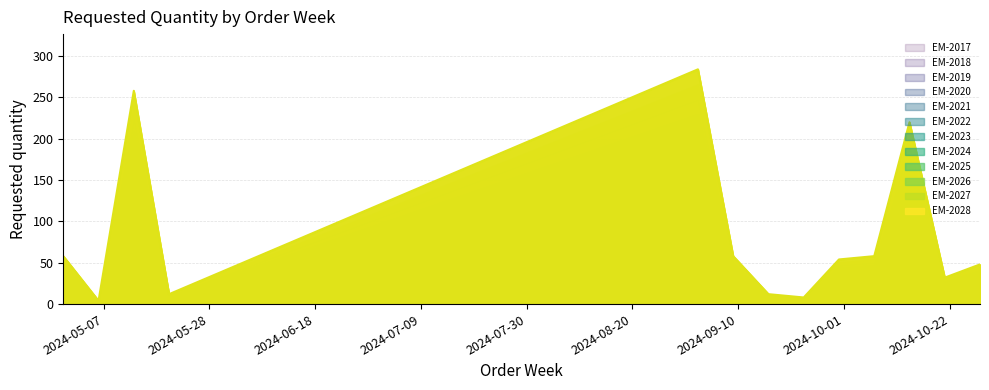

Which category has the highest value across all series?

2024-09-02